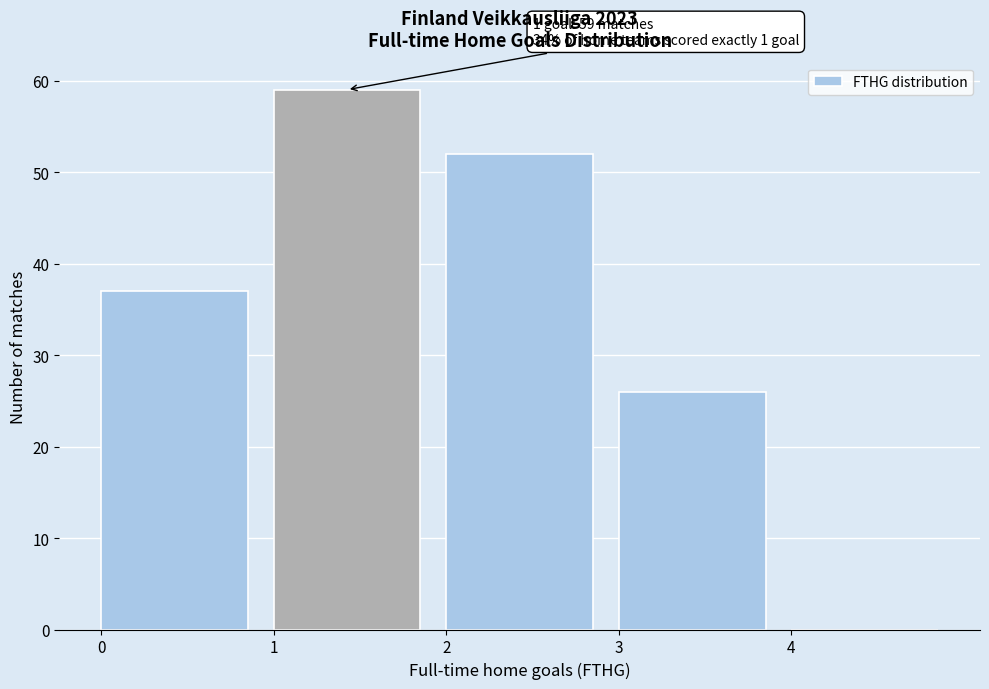

Which range on the x-axis has the tallest bar?

1 to 2